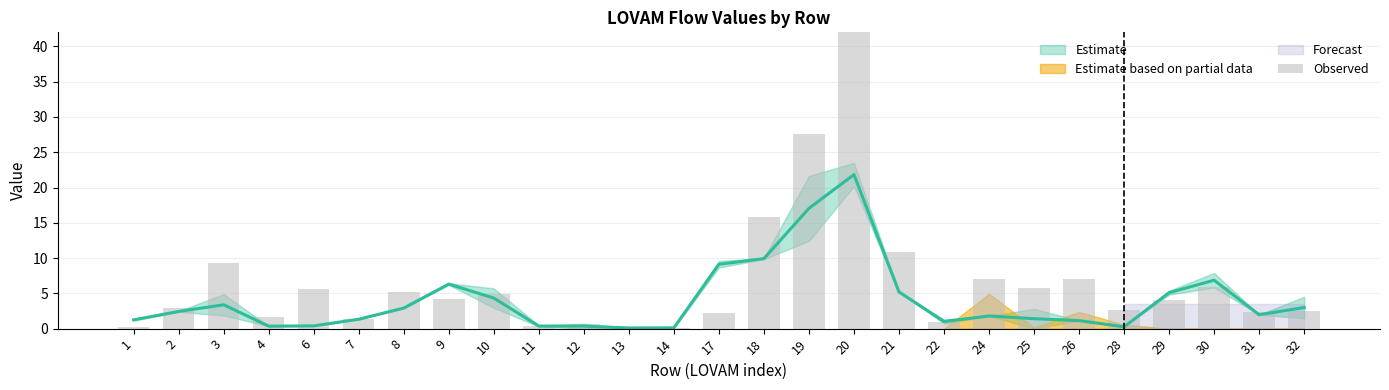

Between 25 and 6, which is larger?

25